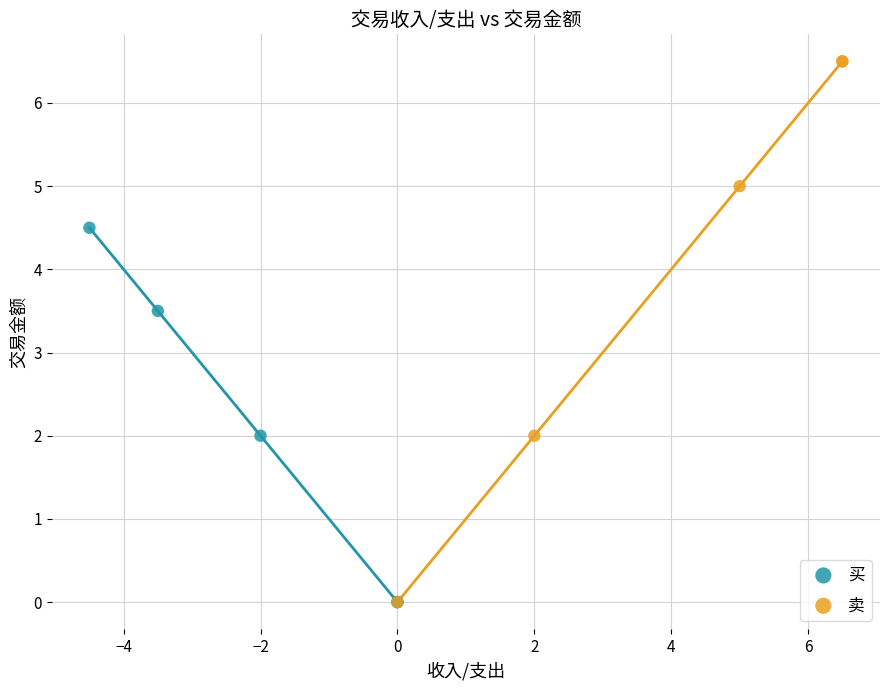

Which series has the widest spread of Y values?

卖